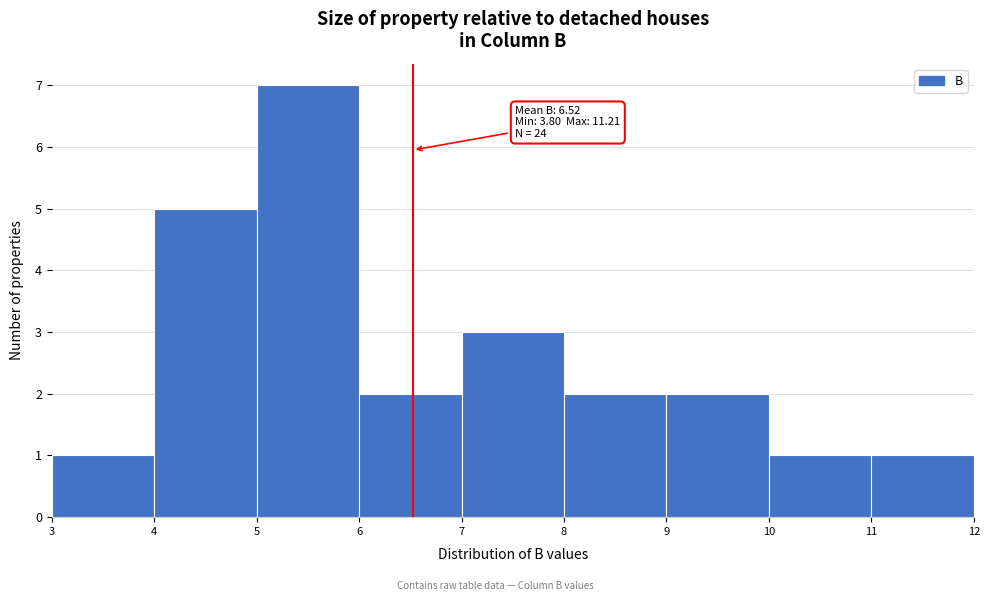

Over which range of the x-axis is the bar tallest?

5 to 6